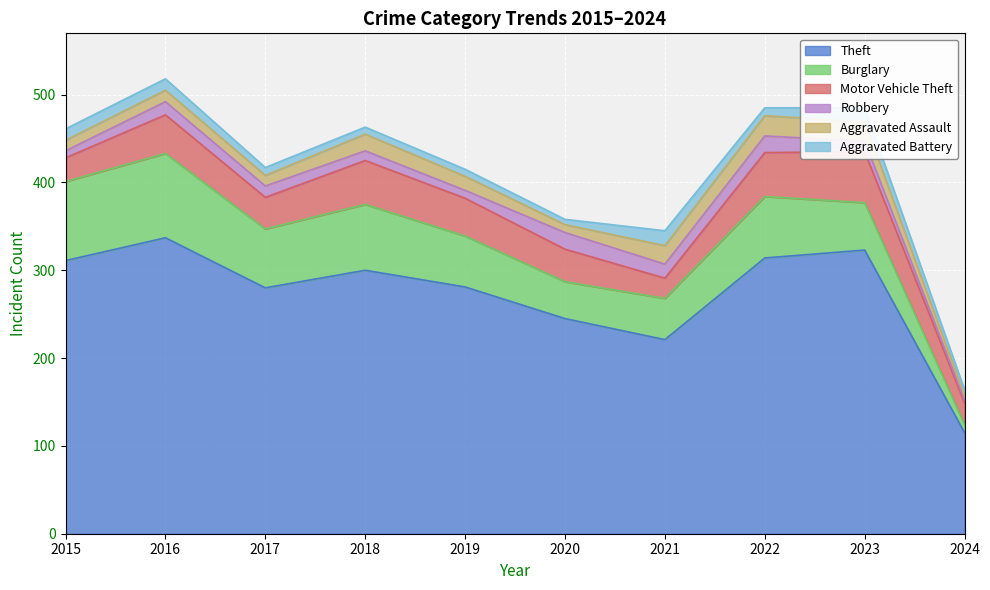

How many data points in Burglary are less than 67?

5